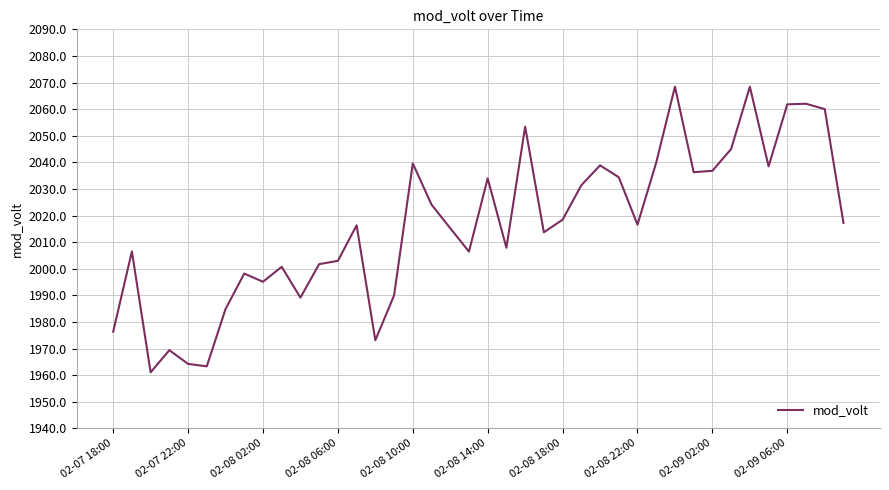

What is the difference between the maximum and minimum values?

107.4